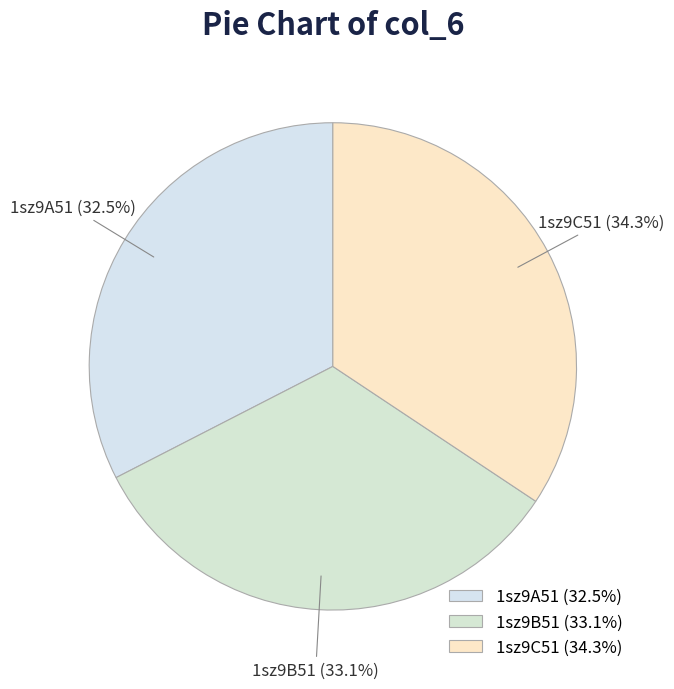

Is there a majority slice in this chart?

No